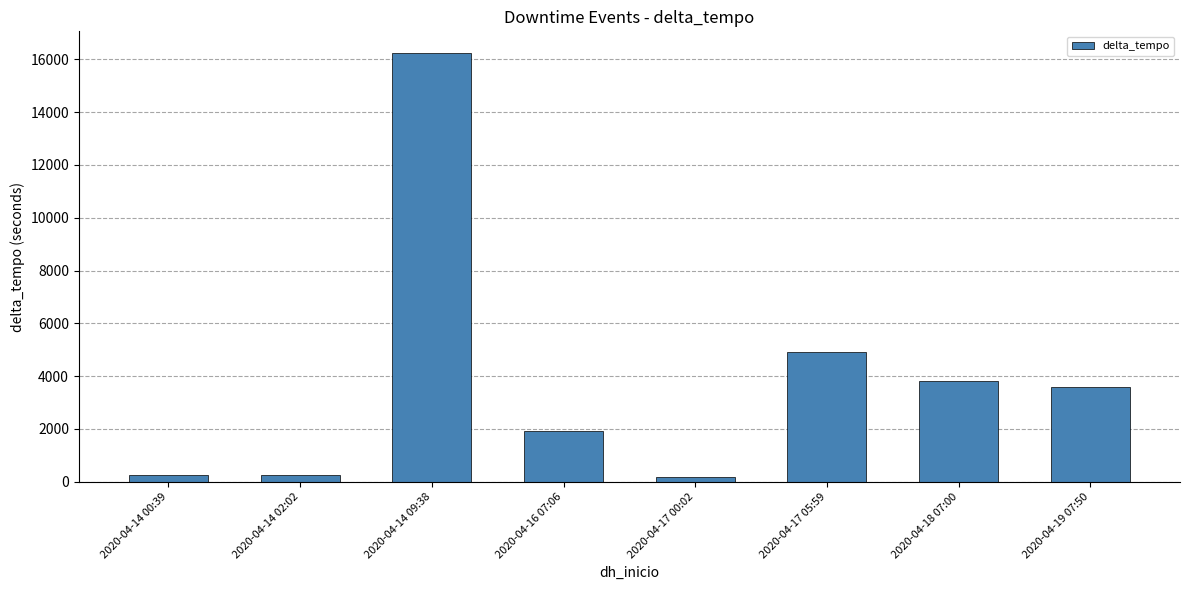

Are the bars horizontal?

No